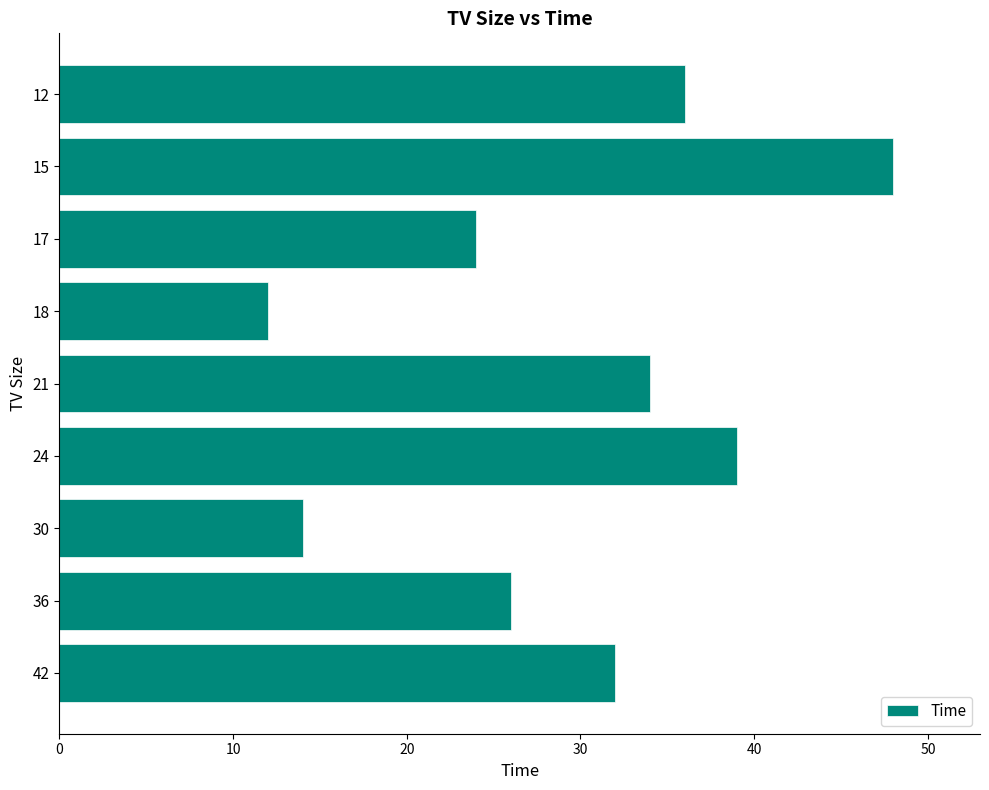

What is the ratio of the value at 12 to the value at 36?

1.4